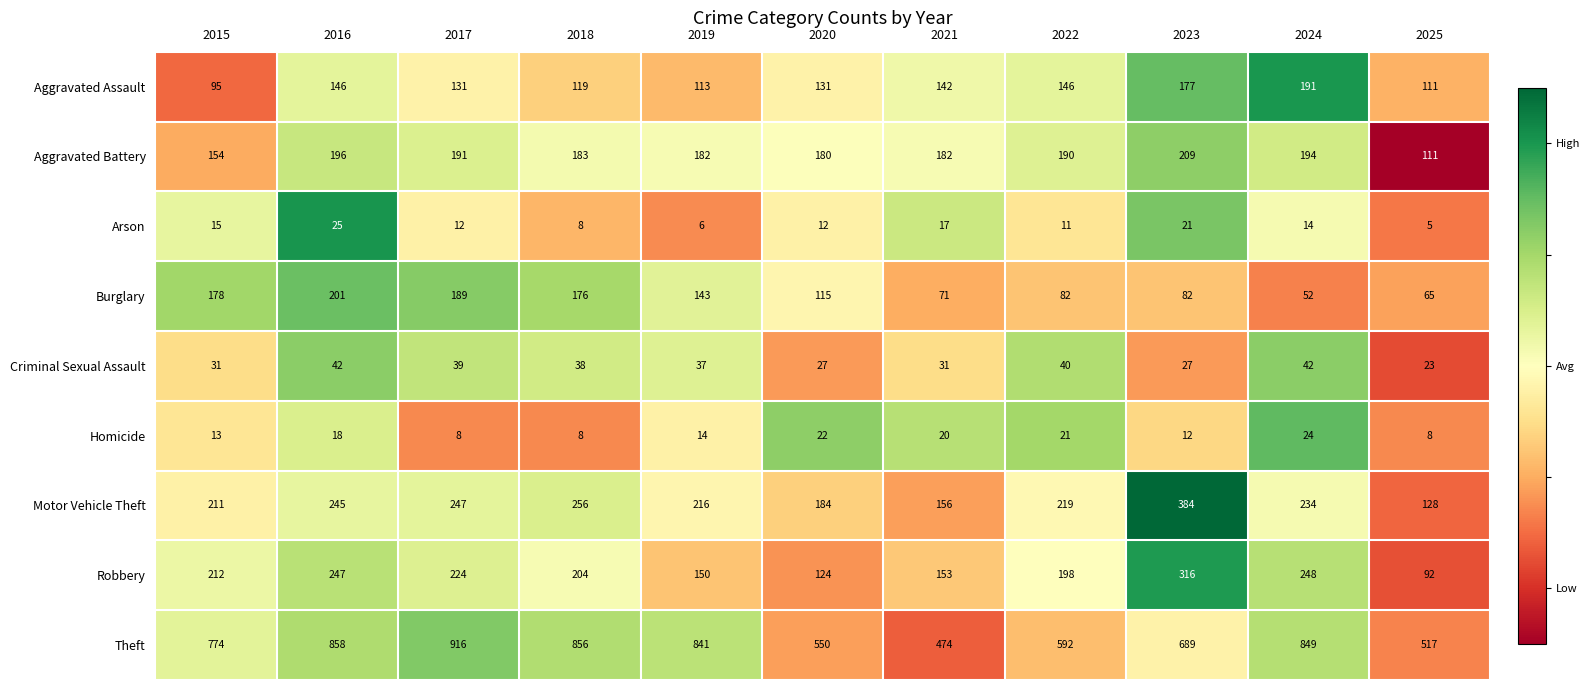

What is the difference between the maximum and minimum values in the Criminal Sexual Assault series?

19